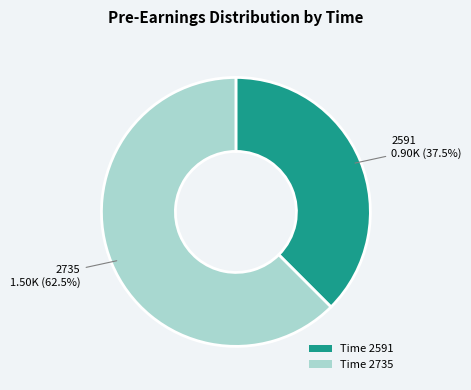

How many segments does this pie chart have?

2